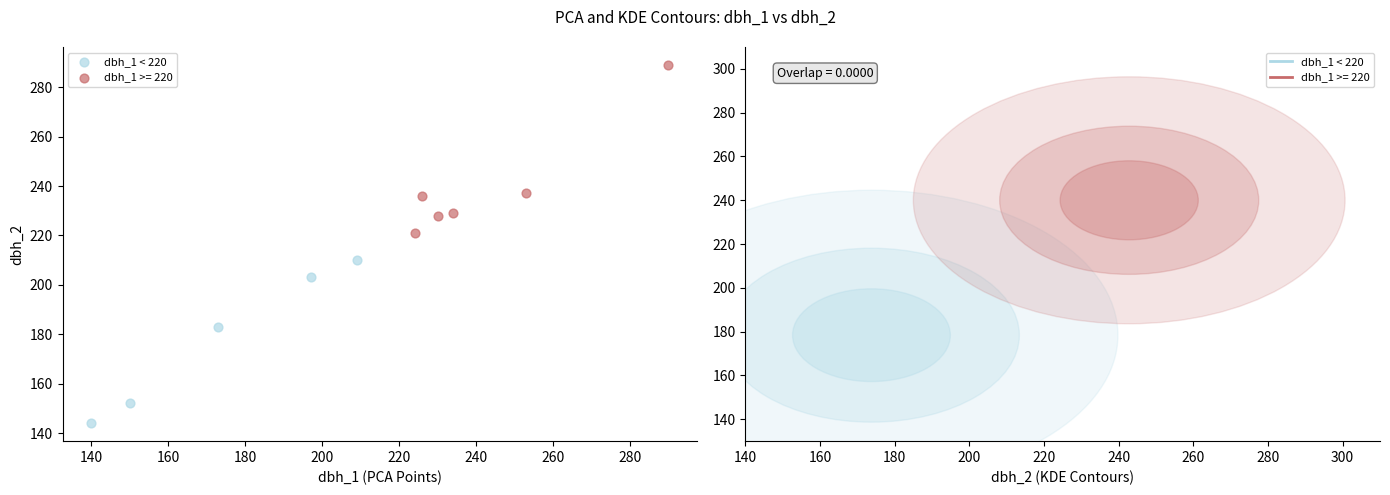

Which series contains the lowest Y value?

dbh_1 < 220